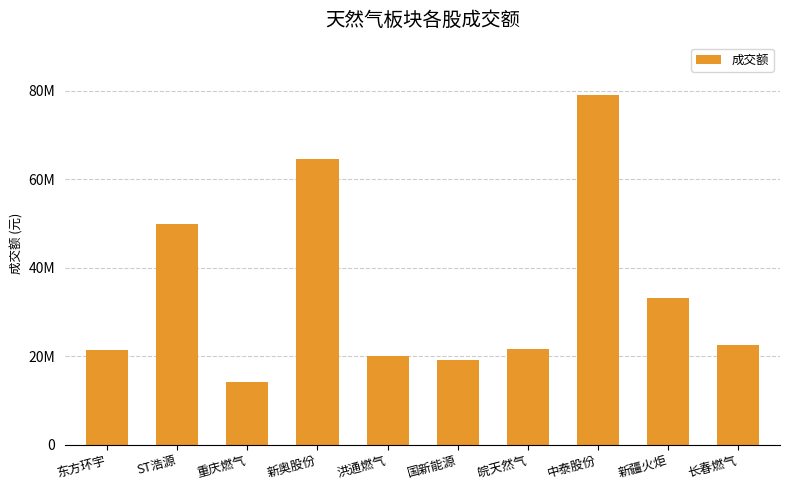

What is the maximum value shown in the chart?

78994942